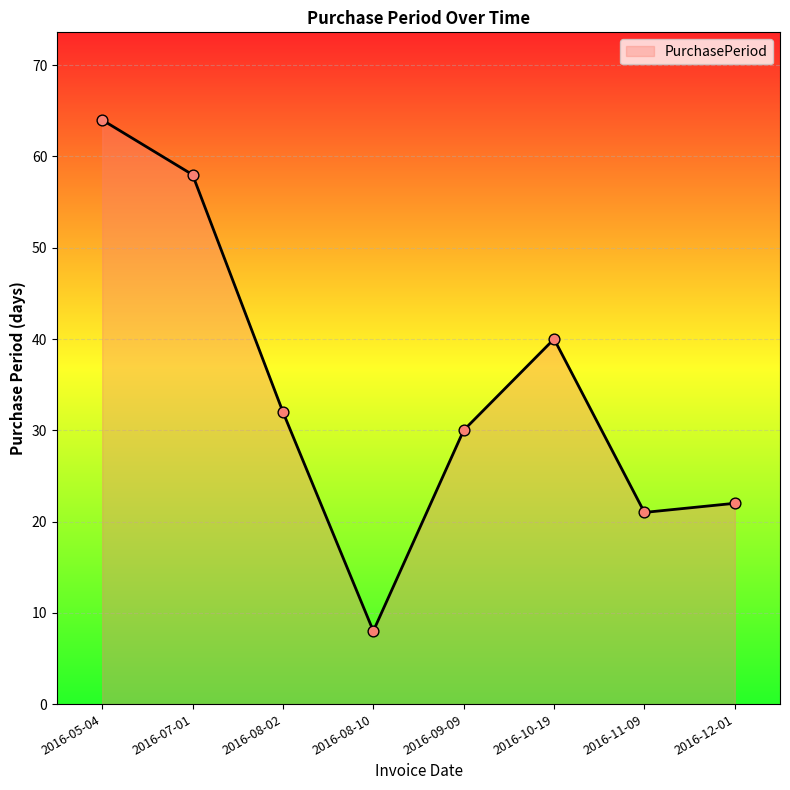

What is the change in value from 2016-07-01 to 2016-09-09?

-28